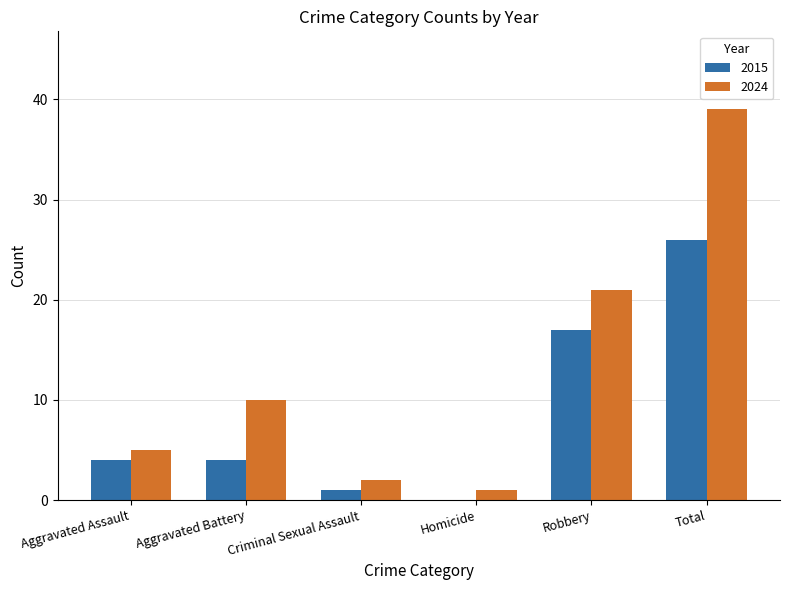

What is the sum of all 2015 values?

52